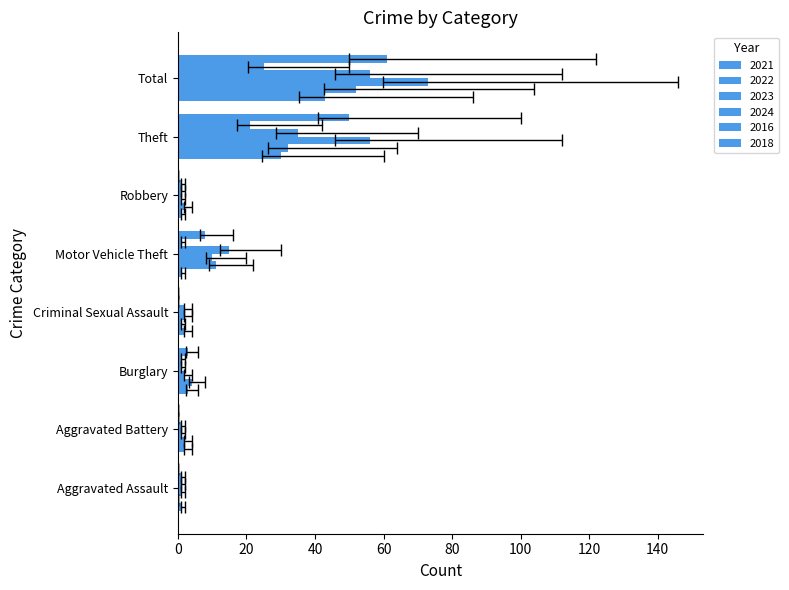

Read the 2018 value at Motor Vehicle Theft.

8